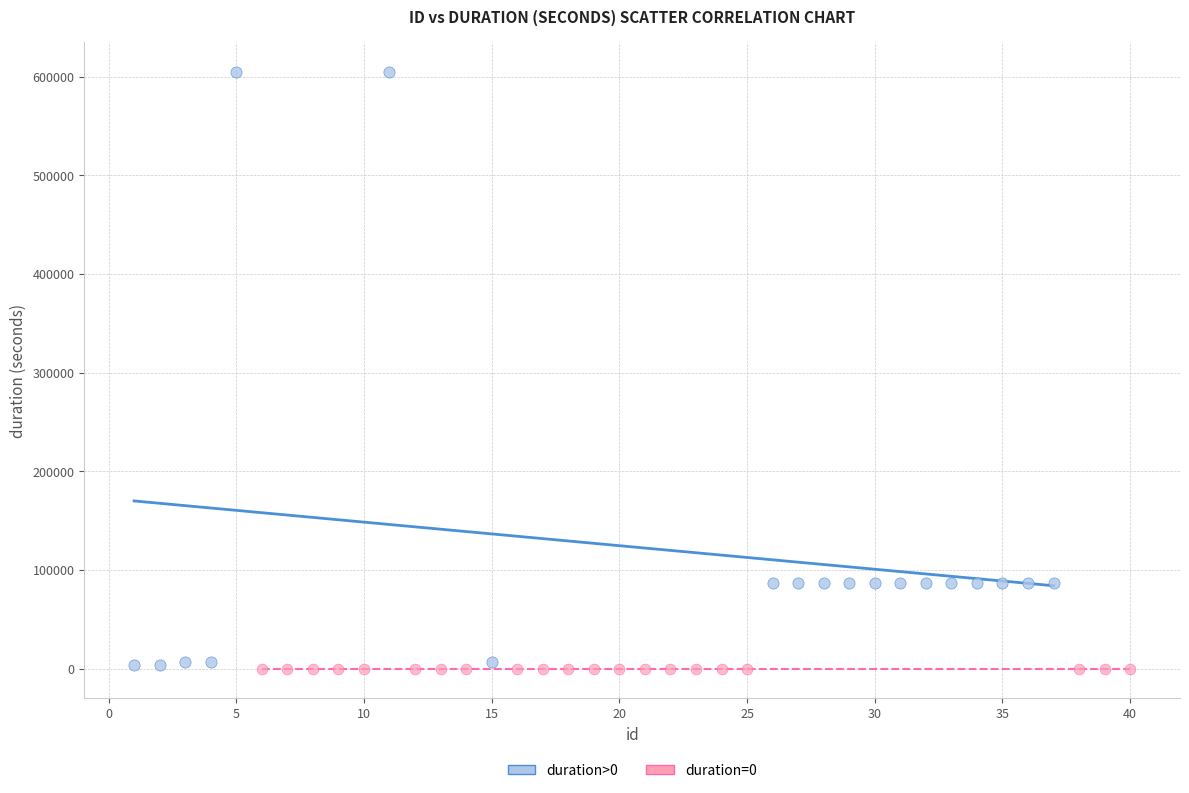

Which series contains the highest Y value?

duration>0